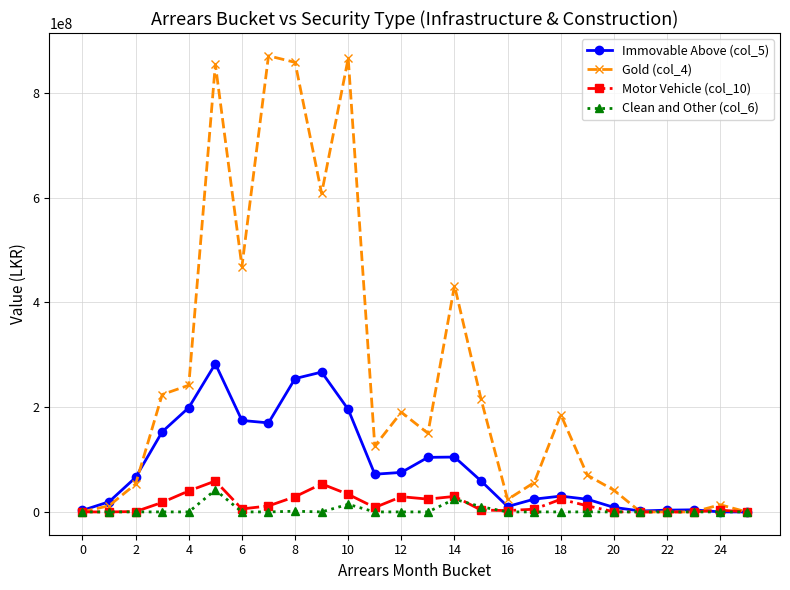

Which series has the largest total across all categories?

Gold (col_4)